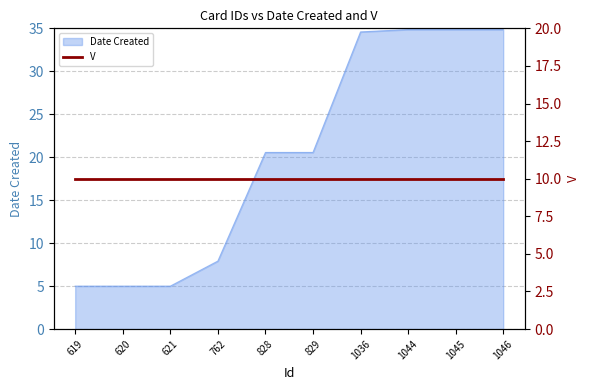

What is the value of the 4th point from the left?

7.9